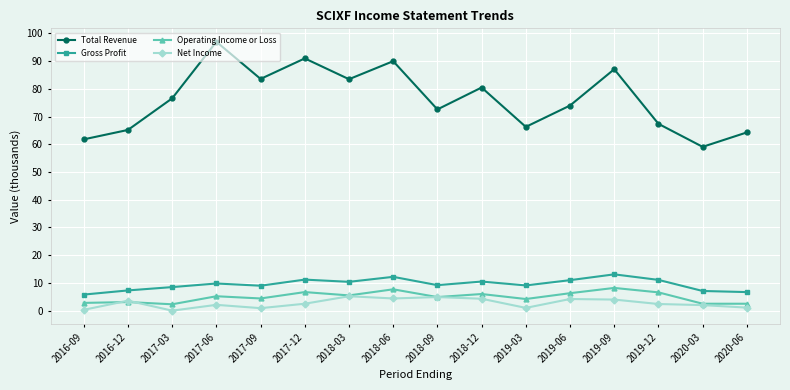

What is the spread (max minus min) of values at 2018-03?

78.3